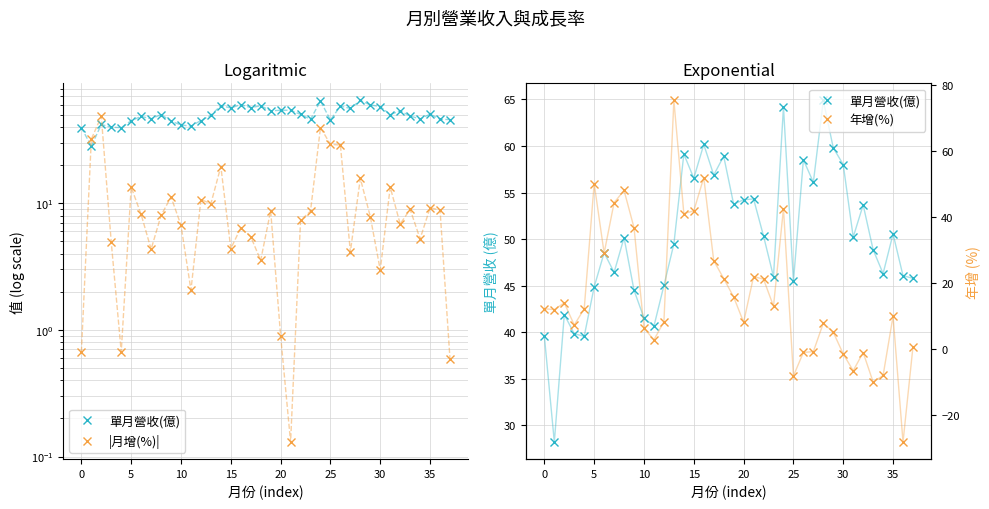

Reading left to right, list all the values displayed in this chart.

單月營收(億): 39.6	28.2	41.9	39.8	39.6	44.9	48.5	46.4	50.1	44.5	41.5	40.7	45.0	49.5	59.1	56.5	60.2	56.9	58.9	53.8	54.2	54.3	50.3	46.0	64.2	45.5	58.5	56.1	64.9	59.8	58.0	50.2	53.7	48.9	46.3	50.6	46.1	45.8
|月增(%)|: 0.7	32.1	48.5	4.9	0.7	13.4	8.2	4.3	8.0	11.2	6.7	2.1	10.7	9.9	19.5	4.4	6.4	5.4	3.5	8.7	0.9	0.1	7.3	8.7	39.6	29.2	28.8	4.1	15.7	7.8	3.0	13.4	6.9	8.9	5.2	9.2	8.9	0.6
年增(%): 12.2	12.0	14.0	7.3	12.2	50.2	29.1	44.4	48.1	36.8	6.3	2.8	8.3	75.4	41.1	41.9	52.0	26.8	21.4	15.8	8.1	22.0	21.2	13.0	42.6	-8.1	-1.0	-0.8	7.9	5.1	-1.5	-6.5	-1.0	-10.0	-8.0	10.0	-28.2	0.7